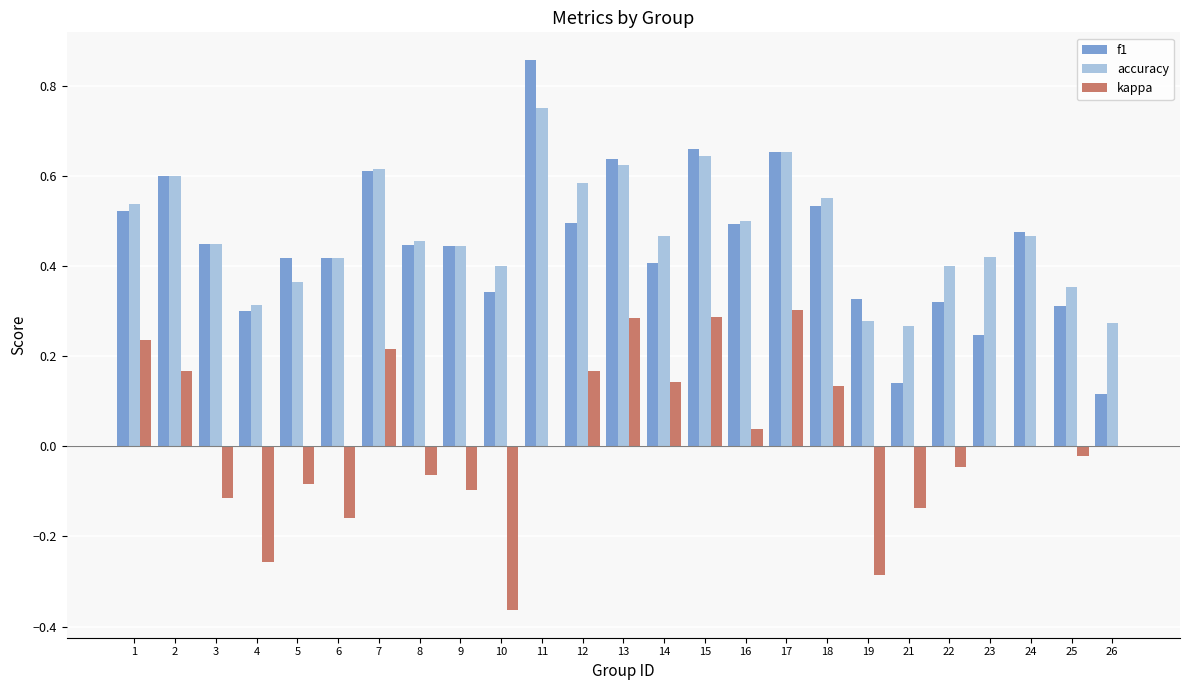

The kappa series shows -0.7 at 10. True or false?

False